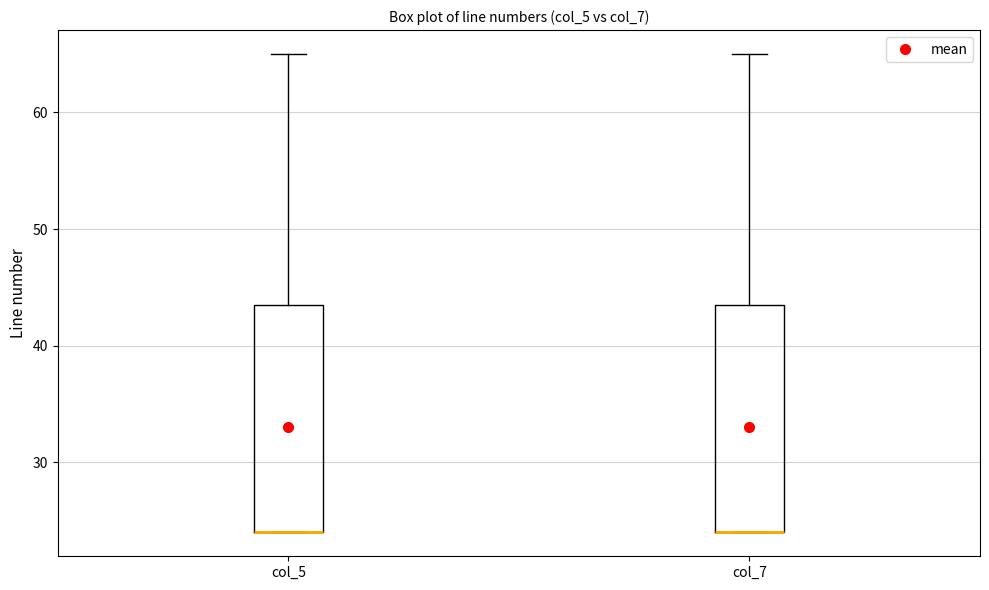

Reading left to right, transcribe this box plot: for each box, give where its median line is, the range the box spans, and where its two whiskers end, as read against the y-axis. The values are not printed on the chart, so give them approximately, as read against the axis.

col_5: median 24 (drawn on the box's lower edge), box 24 to 44, whiskers 24 to 65
col_7: median 24 (drawn on the box's lower edge), box 24 to 44, whiskers 24 to 65